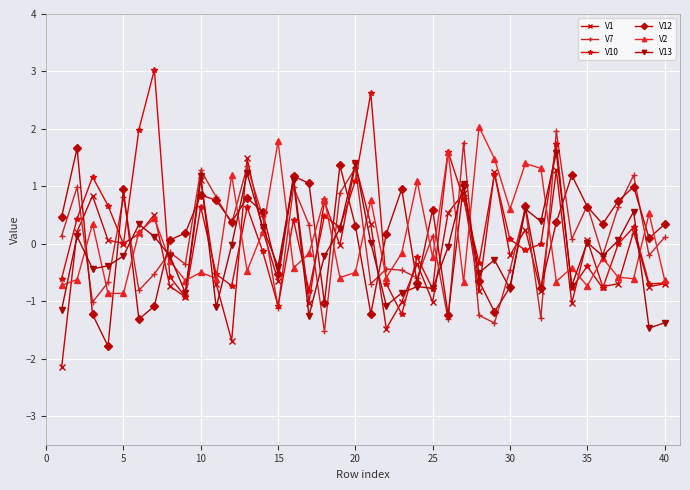

Which series has the widest spread of values?

V10